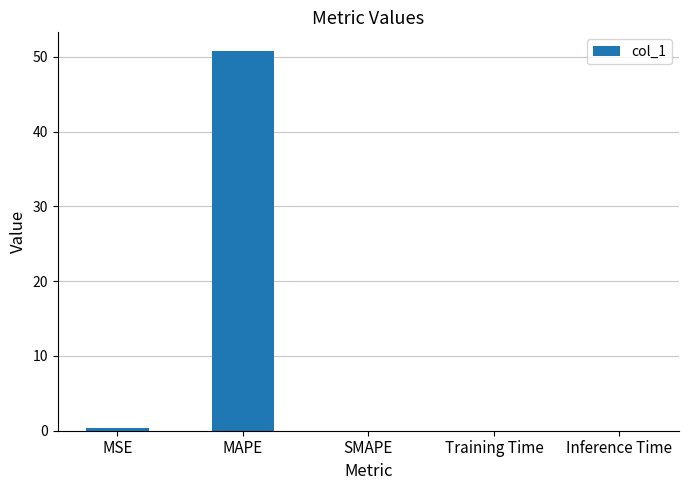

What is the sum of the values at MSE and SMAPE?

0.3